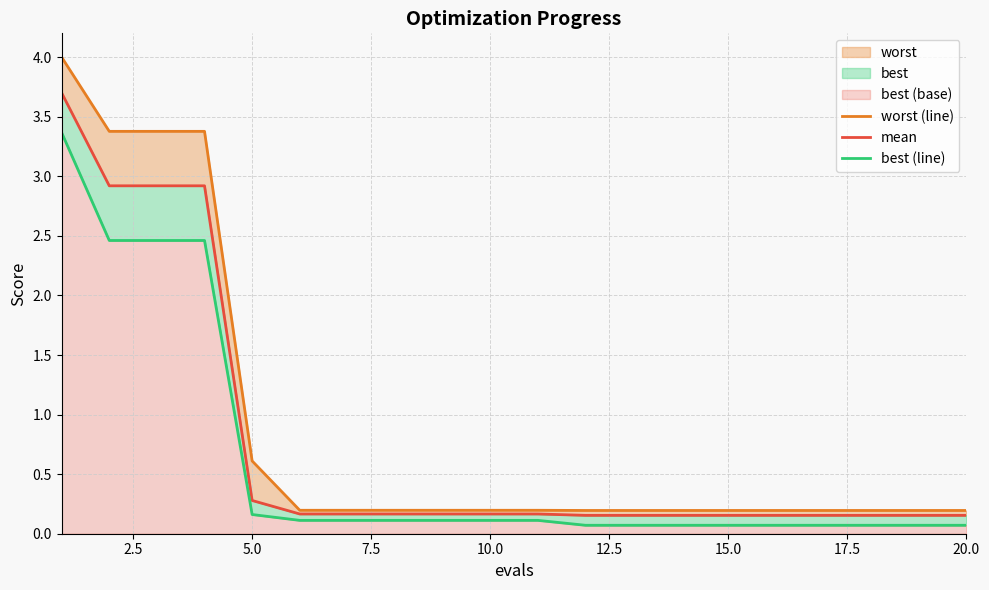

How many lines are shown in the chart?

3